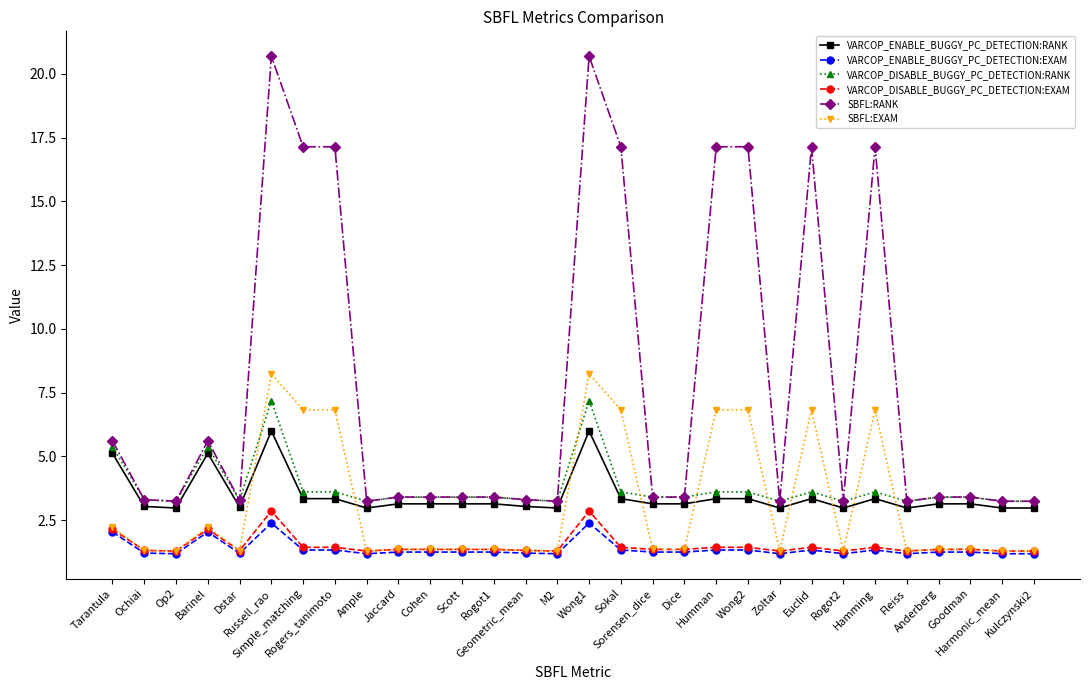

What are all the series names shown in the legend?

VARCOP_ENABLE_BUGGY_PC_DETECTION:RANK, VARCOP_ENABLE_BUGGY_PC_DETECTION:EXAM, VARCOP_DISABLE_BUGGY_PC_DETECTION:RANK, VARCOP_DISABLE_BUGGY_PC_DETECTION:EXAM, SBFL:RANK, SBFL:EXAM